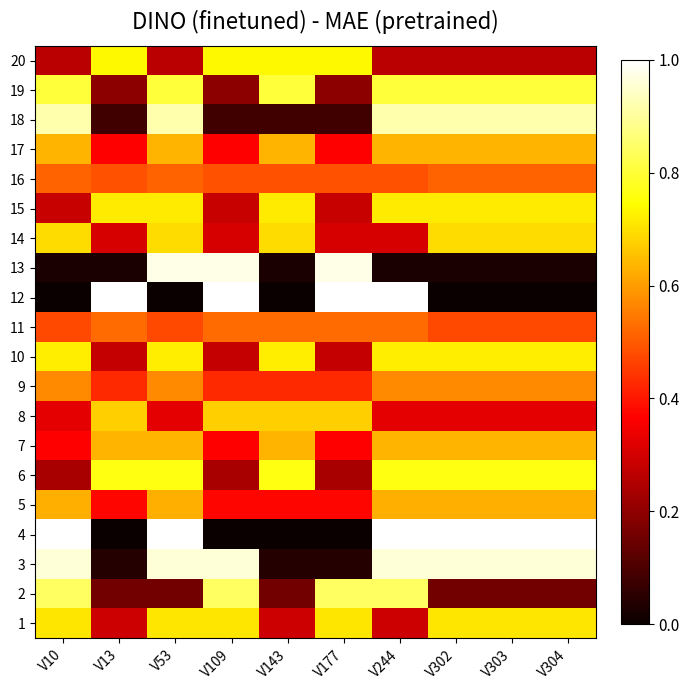

At which category is the sum across all series the highest?

V53